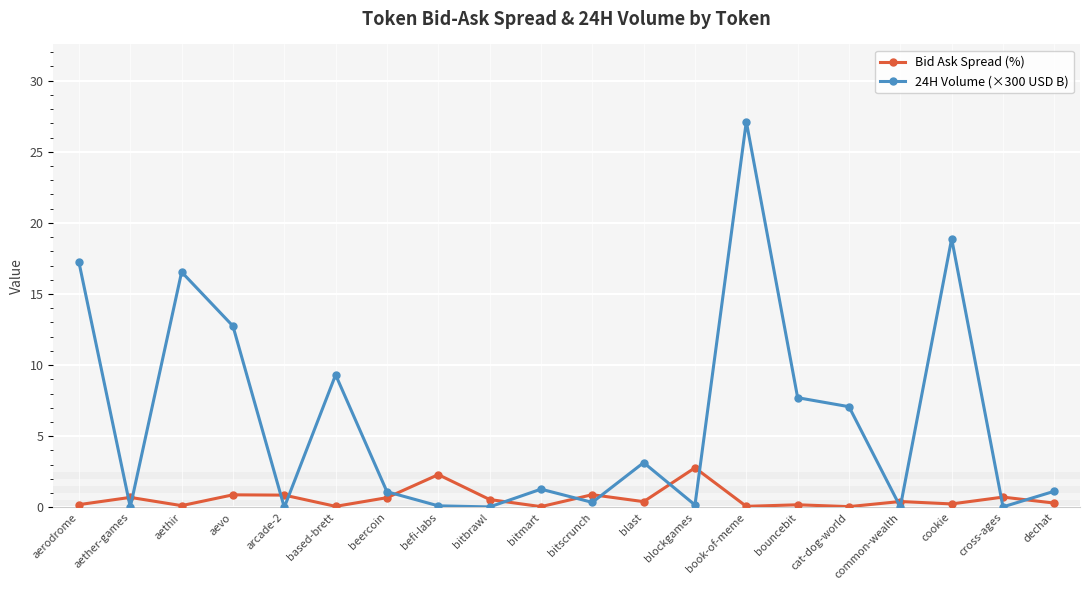

What is the label of the 13th point from the right?

befi-labs